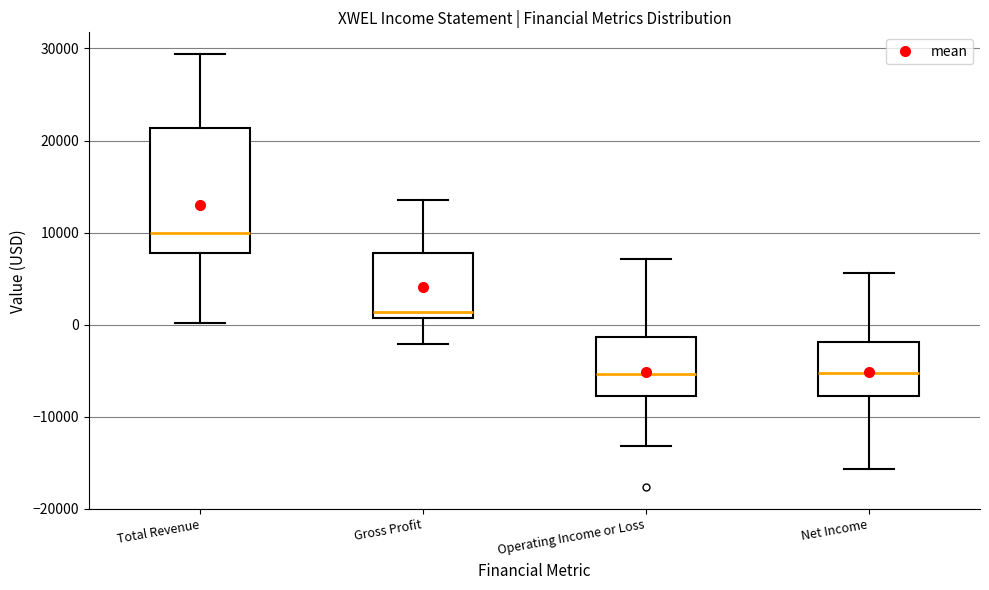

Where is the upper edge of the box for Total Revenue on the y-axis? The values are not printed on the chart, so give them approximately, as read against the axis.

21000